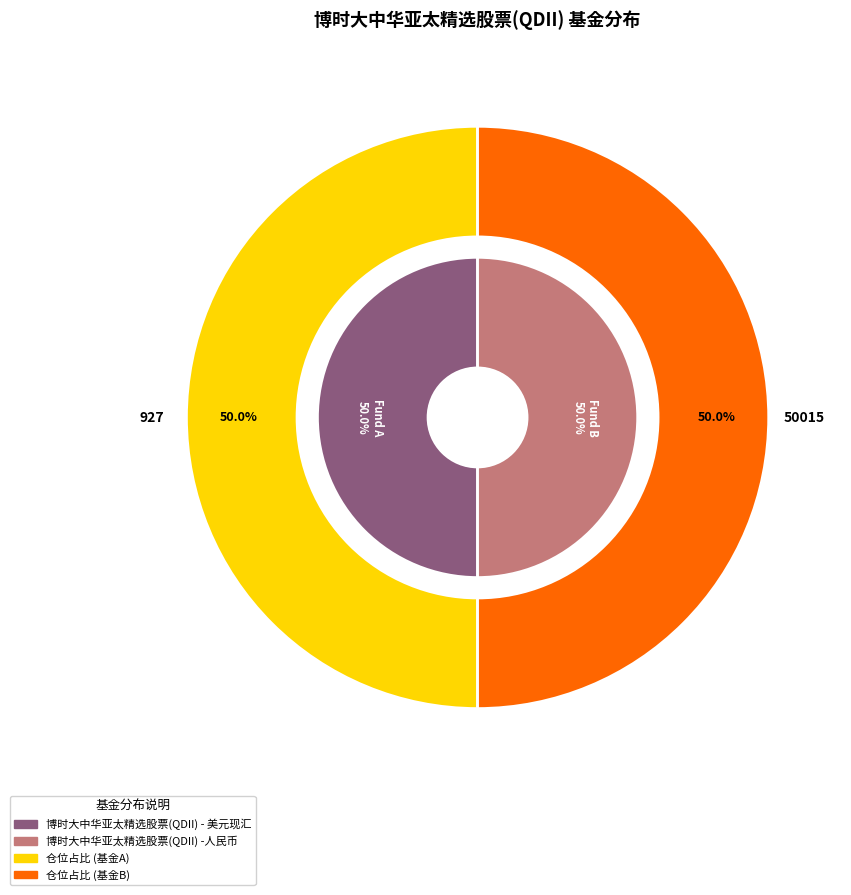

Count the number of slices in the pie.

2